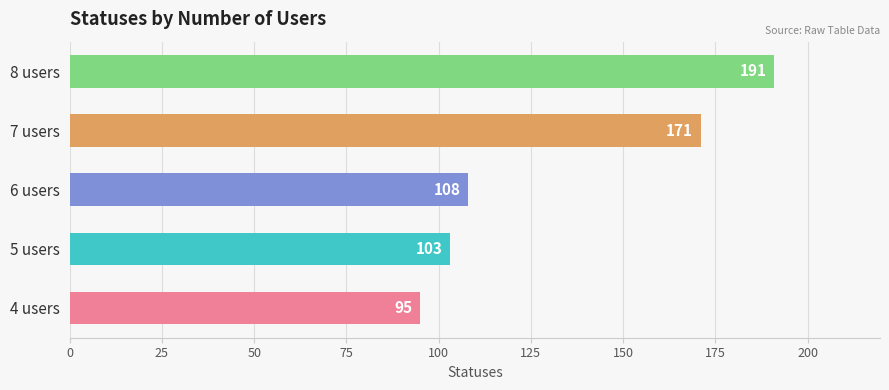

Reading top to bottom, transcribe all the data shown in this chart.

8 users=191	7 users=171	6 users=108	5 users=103	4 users=95